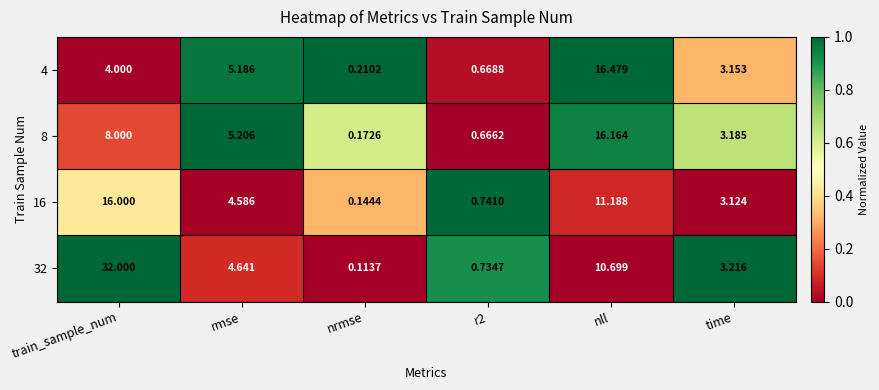

Is the value of 16 at nll greater than the value of 4 at time?

Yes